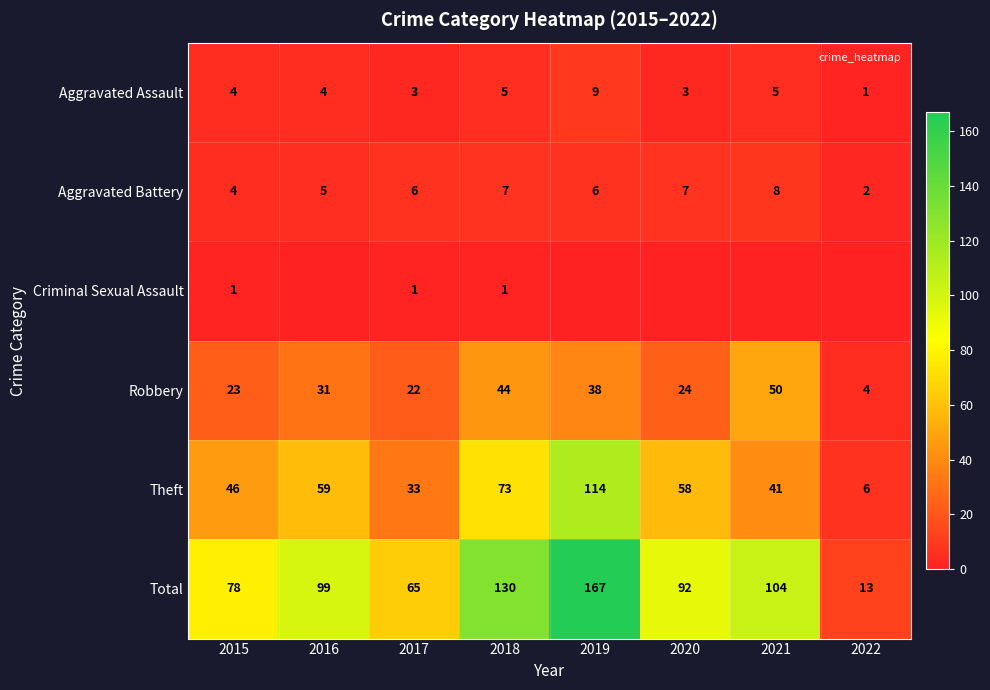

The Theft series shows 59 at 2016. True or false?

True